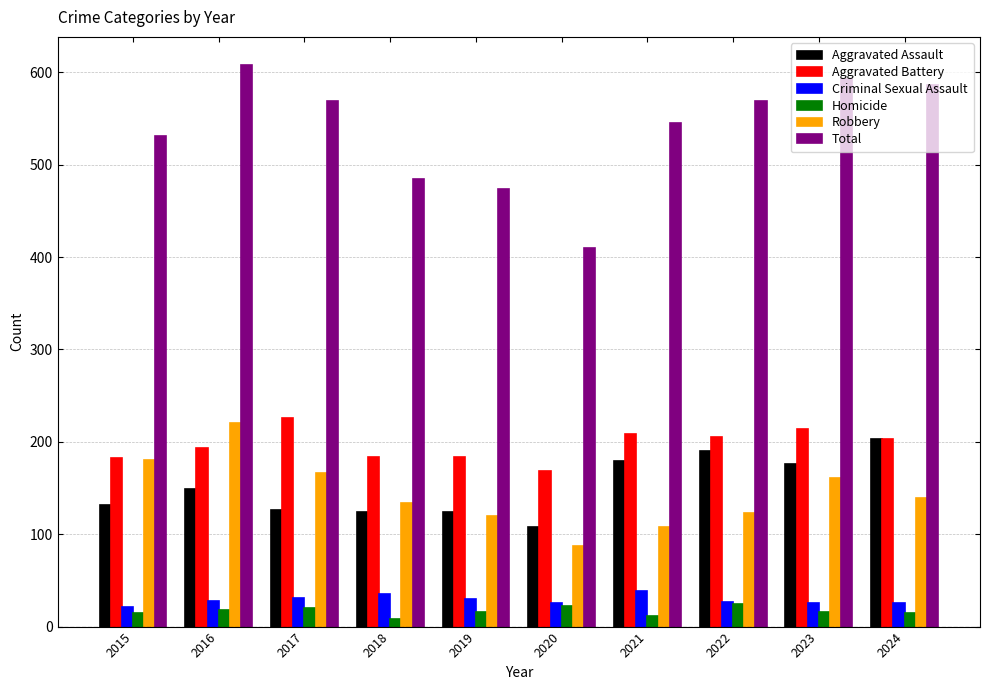

List the series in order of their peak value, lowest first.

Homicide, Criminal Sexual Assault, Aggravated Assault, Robbery, Aggravated Battery, Total